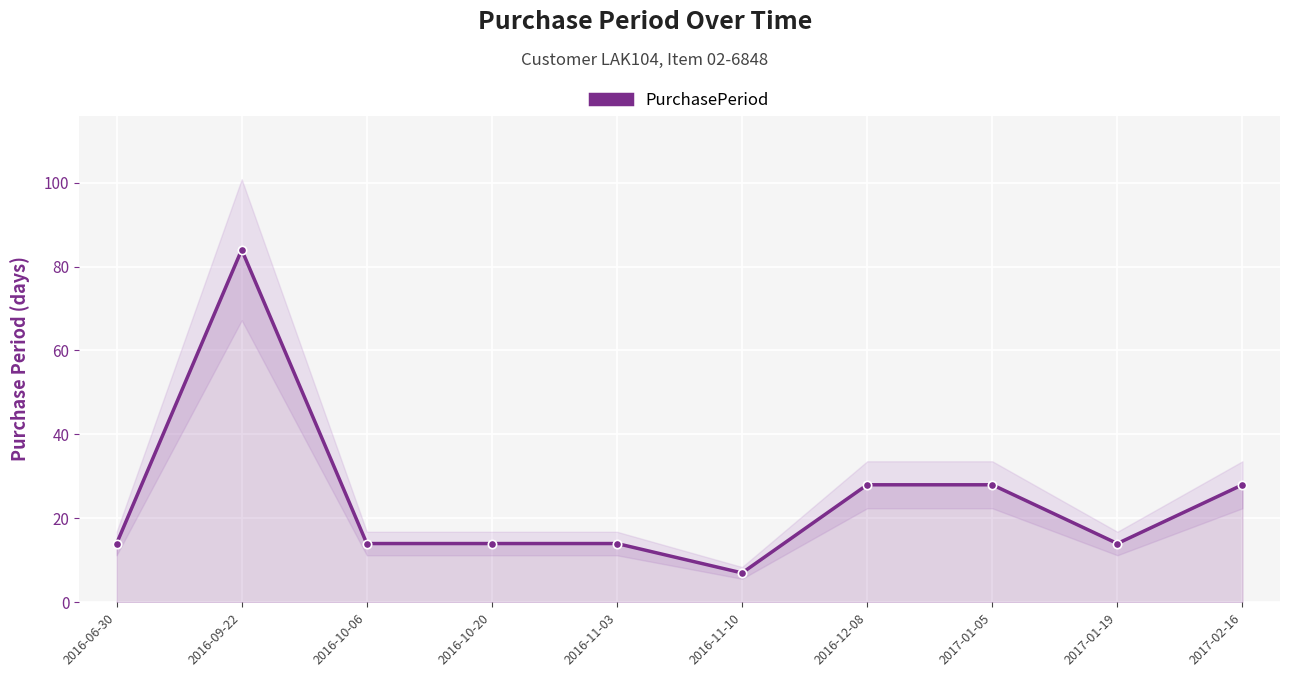

How many interior local peaks (higher than both neighbors) does the data have?

1